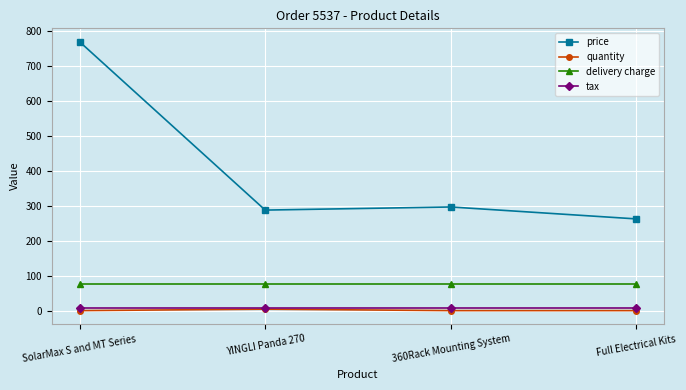

What is the minimum value for price?

262.9